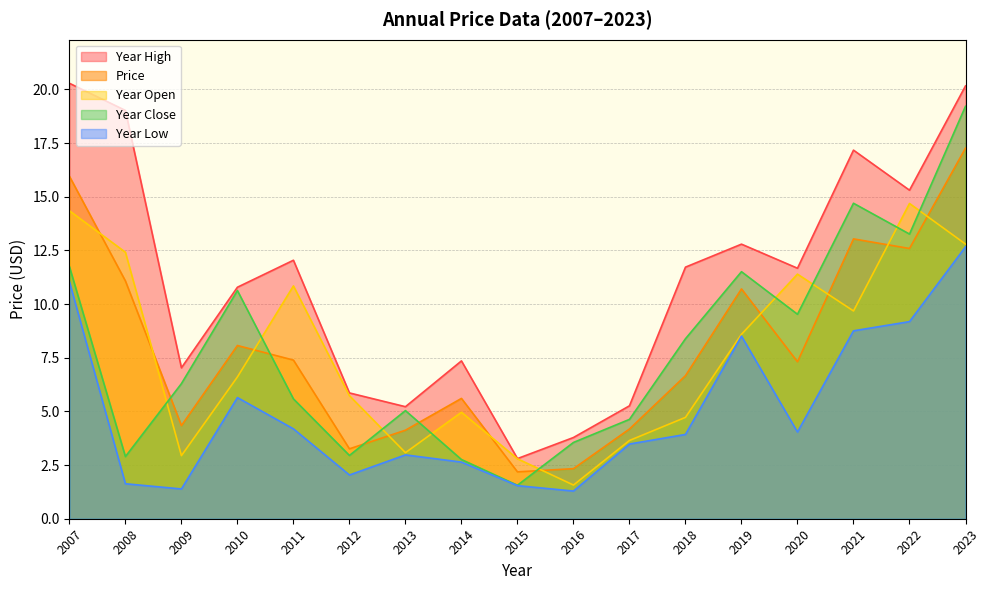

What is the minimum value shown in the chart?

1.3